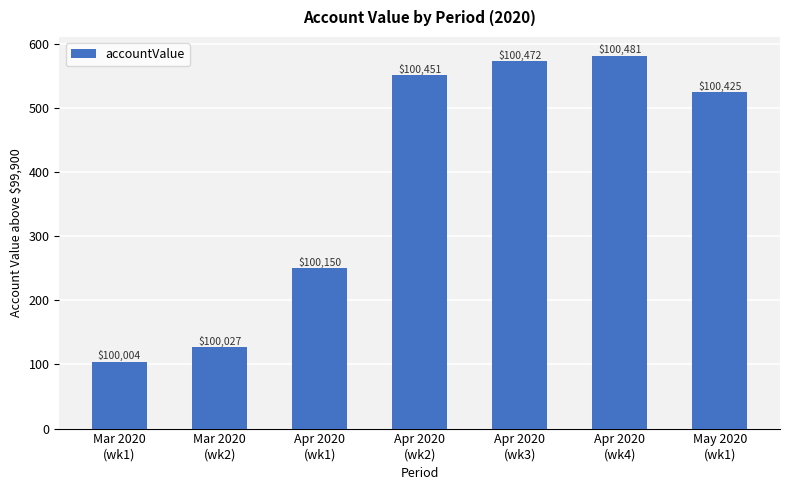

Does the chart contain any negative values?

No